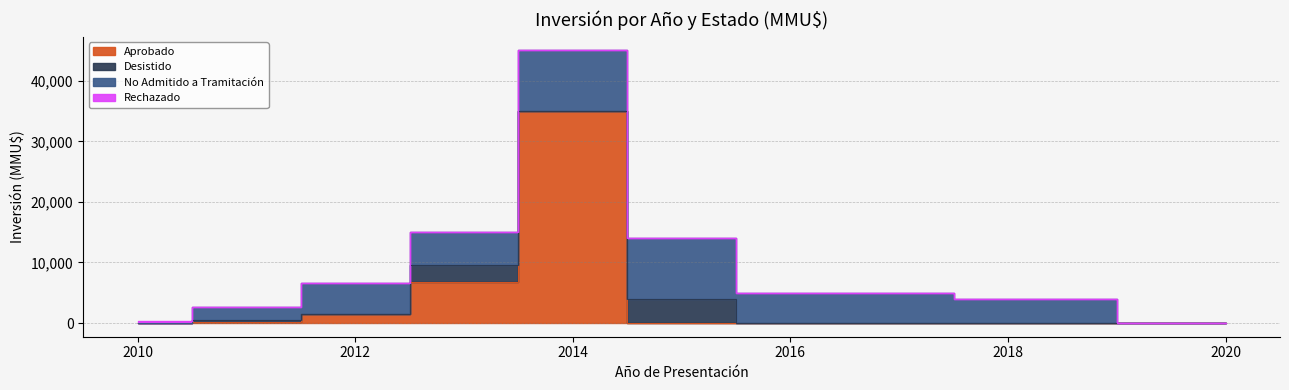

The Aprobado series shows 0 at 2017. True or false?

True